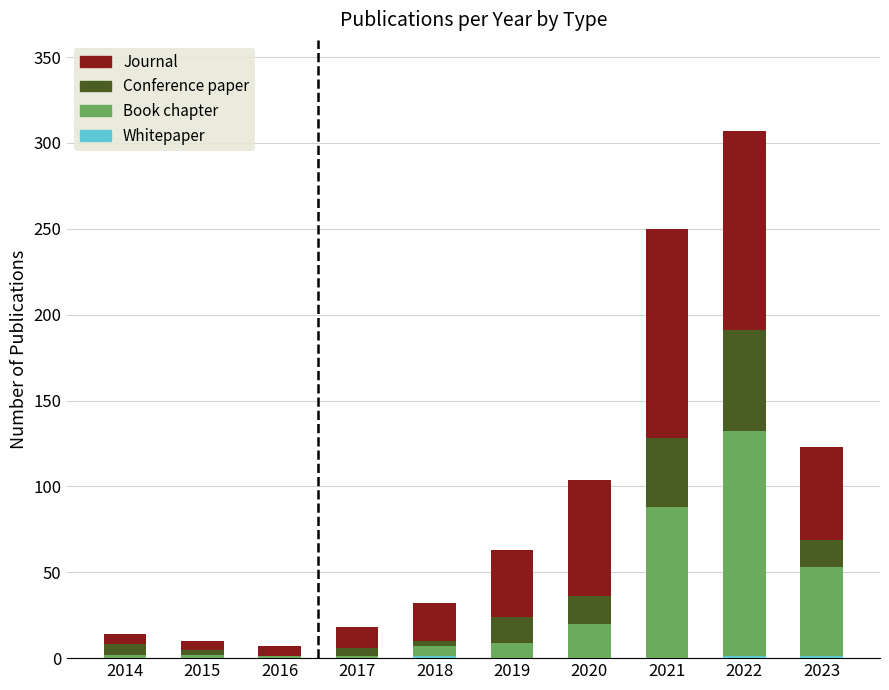

What is the total value across all series at 2021?

250